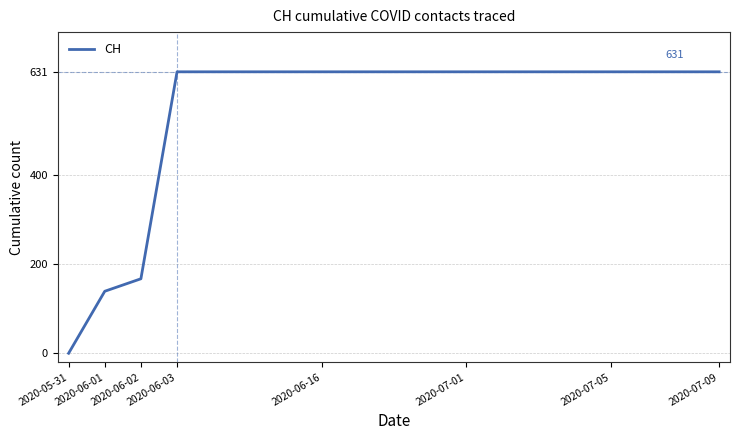

What is the sum of all values?

10402